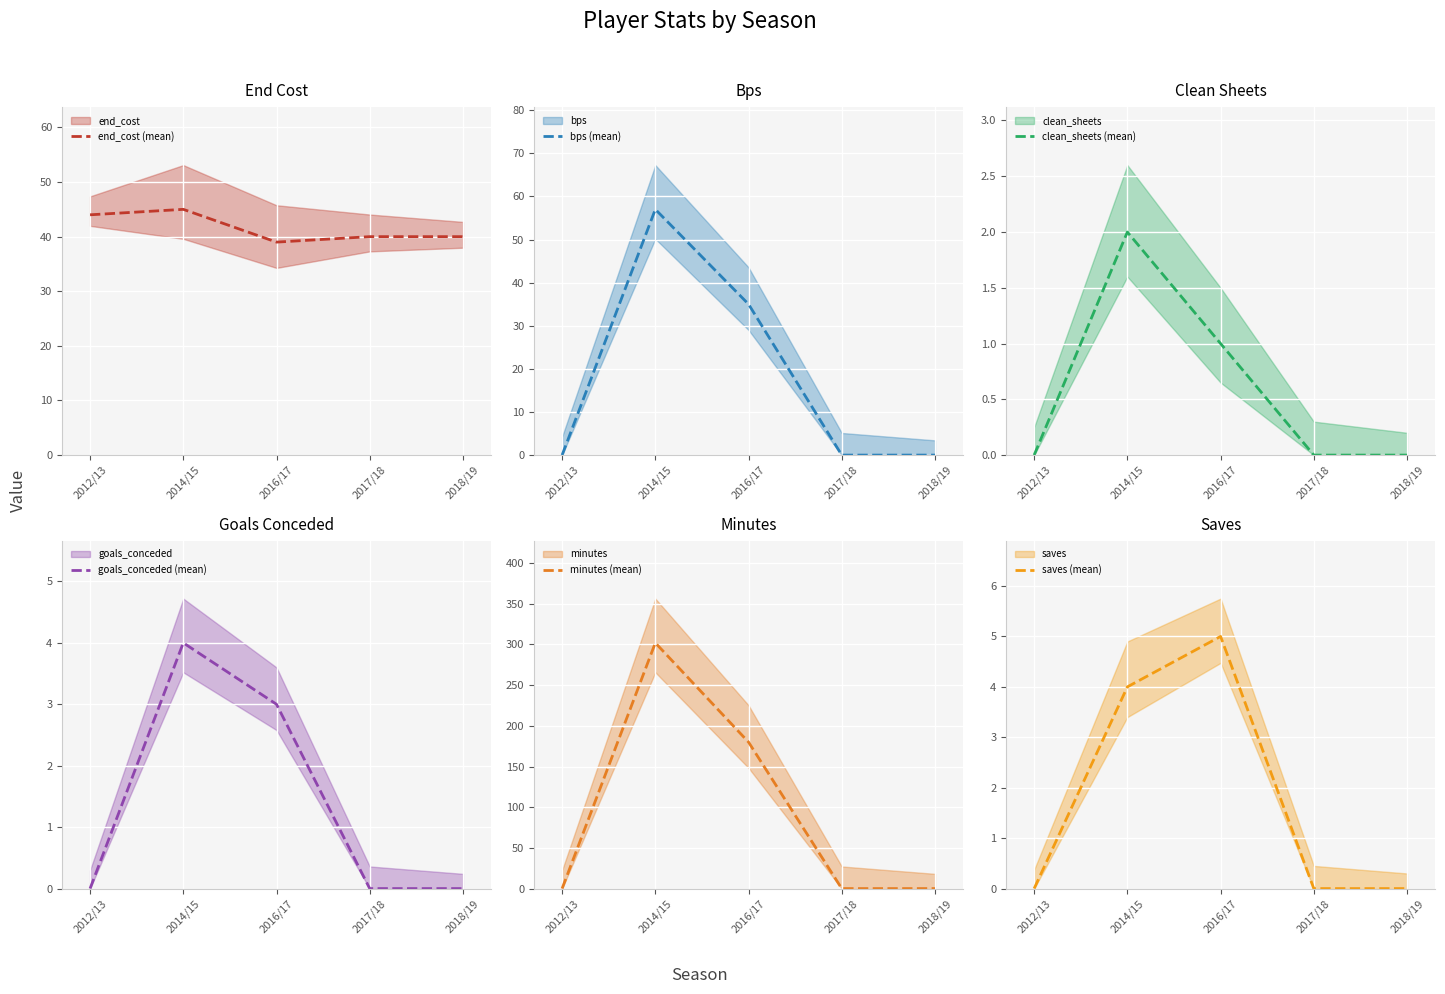

True or false: minutes (mean) has a value of -200 at 2012/13.

False